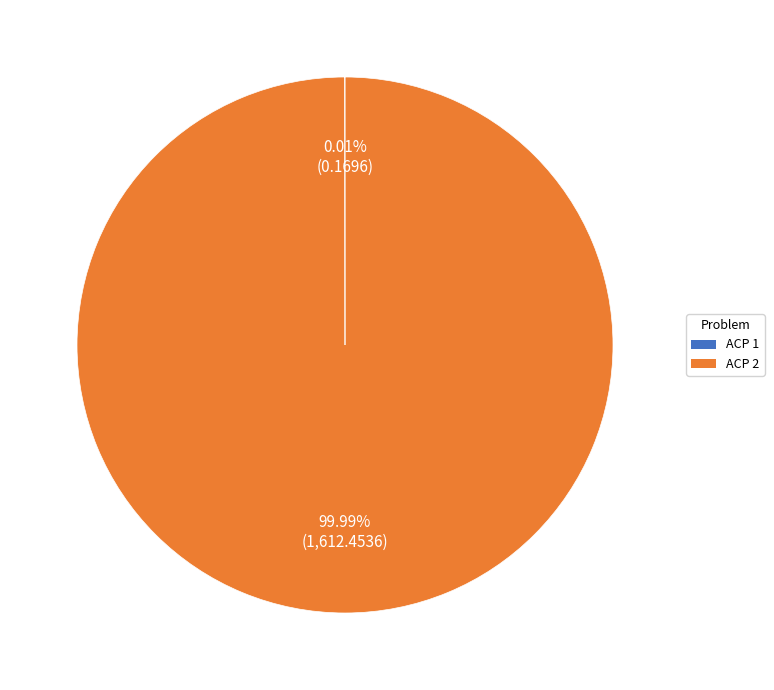

Is there any slice that represents more than half of the pie?

Yes